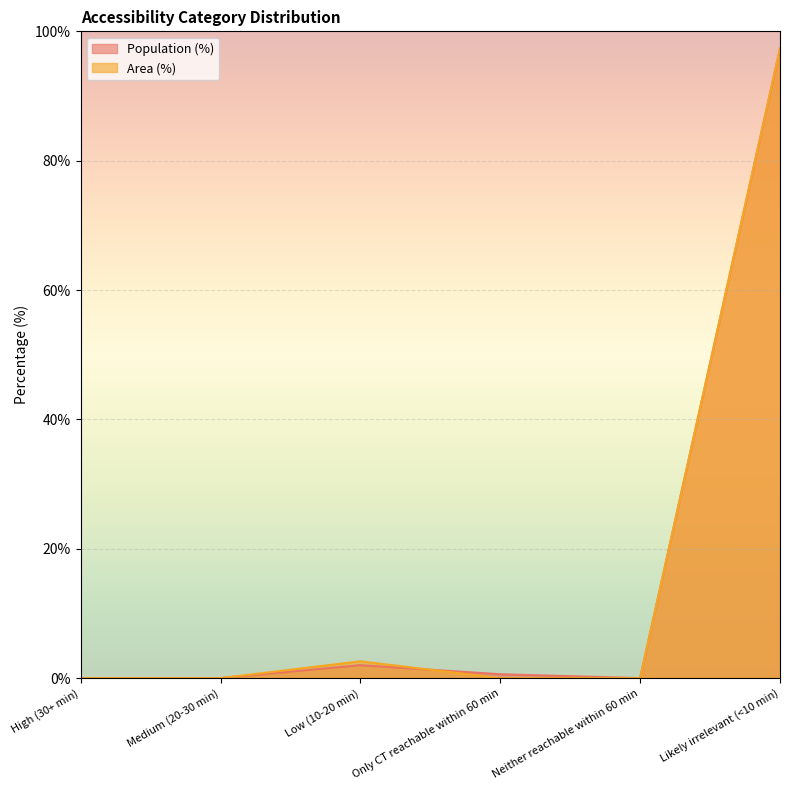

Which category has the lowest value in the Population series?

High (30+ min)